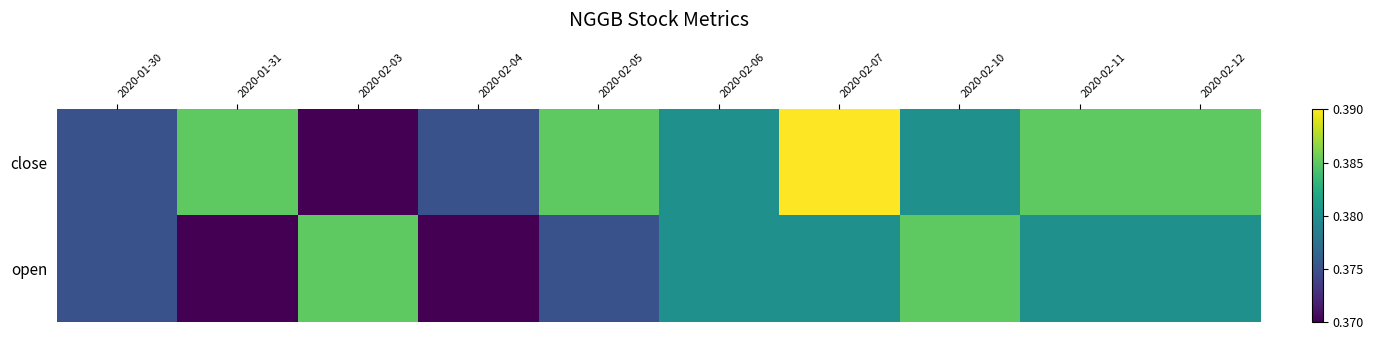

Reading left to right, extract all data points from this chart.

close: 2020-01-30=0.4	2020-01-31=0.4	2020-02-03=0.4	2020-02-04=0.4	2020-02-05=0.4	2020-02-06=0.4	2020-02-07=0.4	2020-02-10=0.4	2020-02-11=0.4	2020-02-12=0.4
open: 2020-01-30=0.4	2020-01-31=0.4	2020-02-03=0.4	2020-02-04=0.4	2020-02-05=0.4	2020-02-06=0.4	2020-02-07=0.4	2020-02-10=0.4	2020-02-11=0.4	2020-02-12=0.4